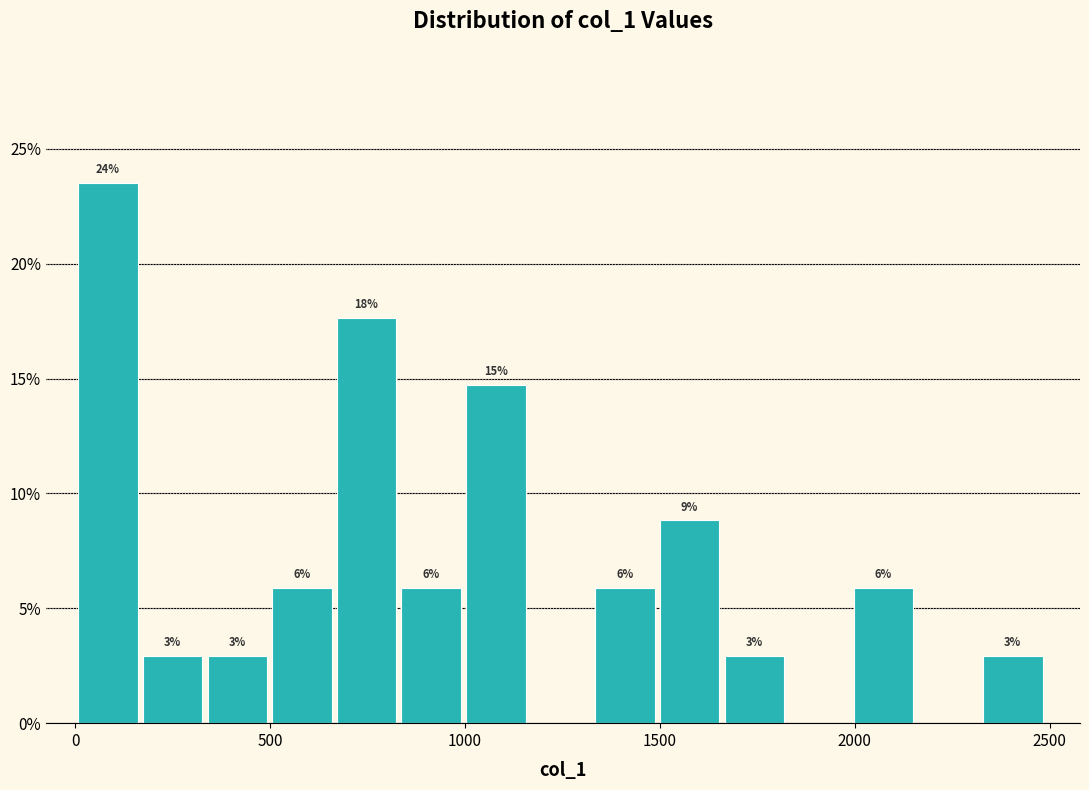

Read against the x-axis, roughly where is the centre of the tallest bar?

100